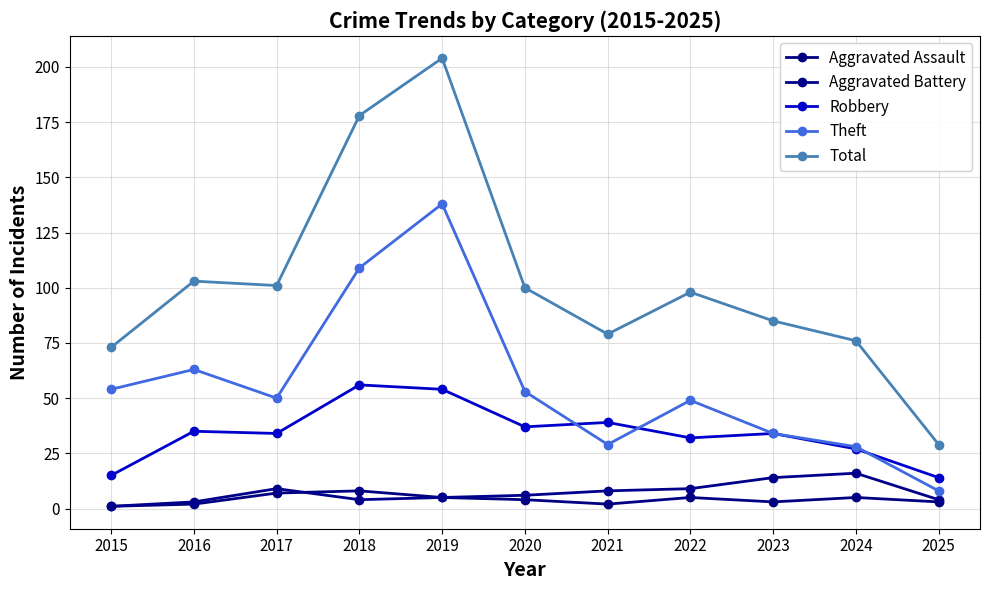

Which series has the largest total across all categories?

Total